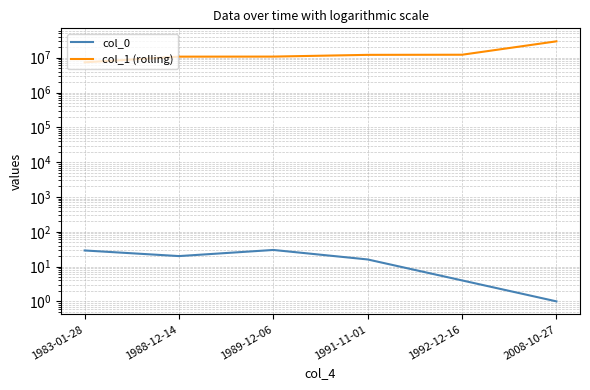

Where is the first local minimum for col_0?

1988-12-14